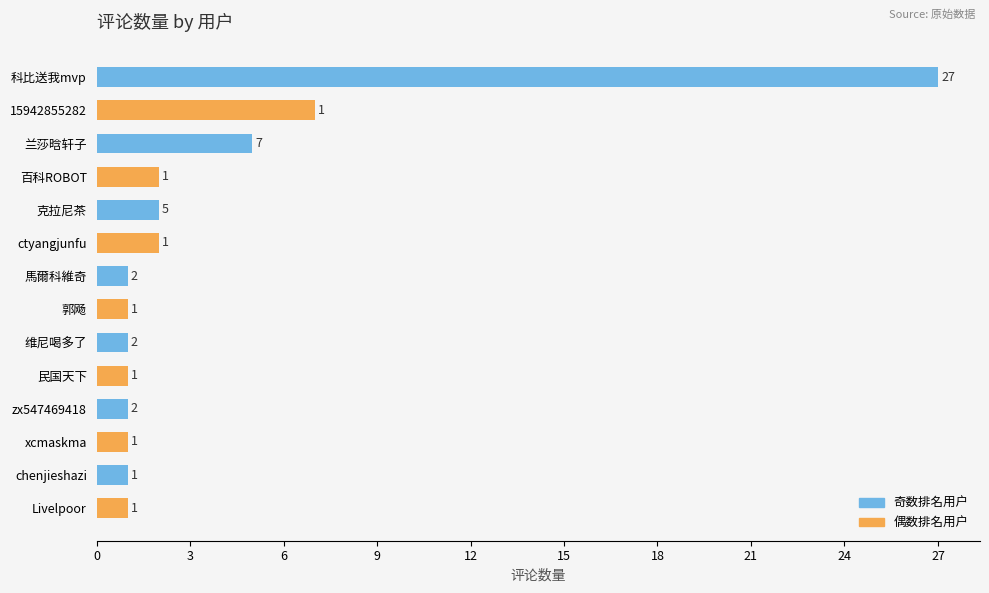

What are all the series names shown in the legend?

奇数排名用户, 偶数排名用户